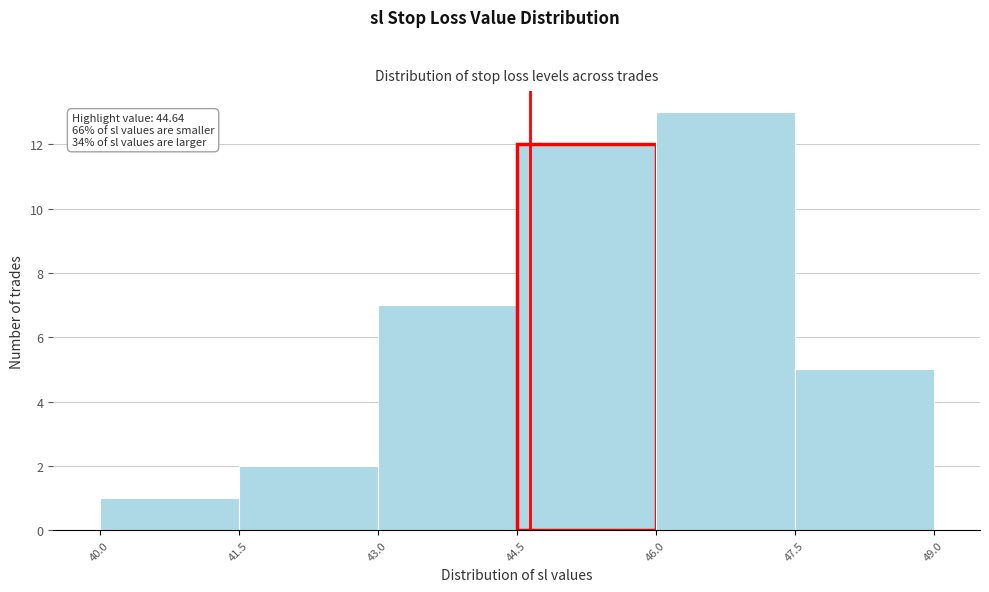

Over which range of the x-axis is the bar tallest?

46.0 to 47.5